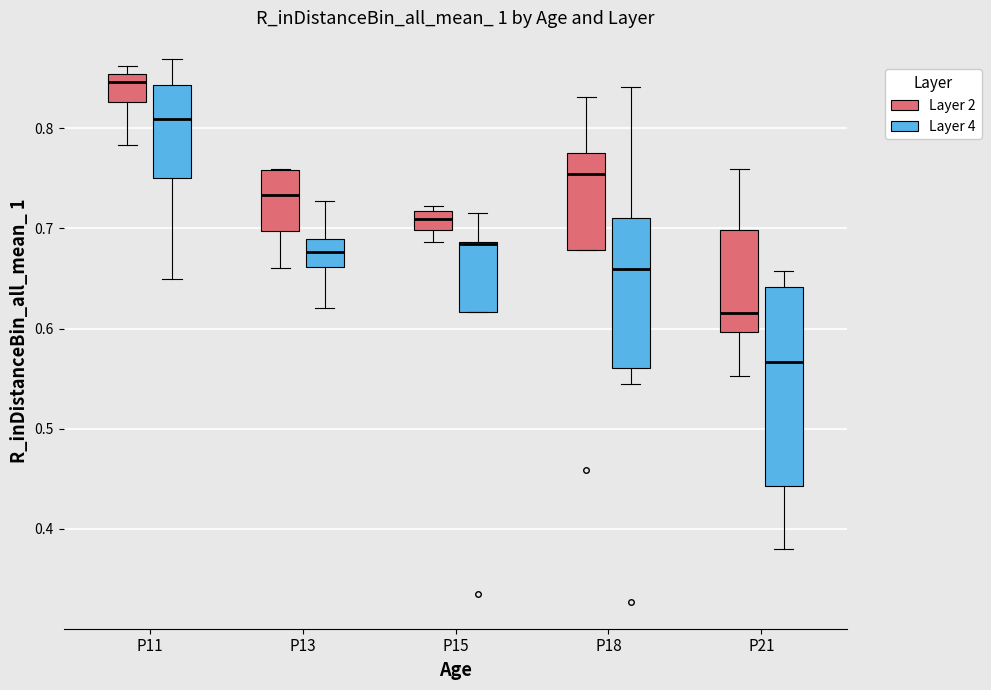

Comparing the boxes themselves (not the whiskers), which one is the tallest?

P21 (Layer 4)